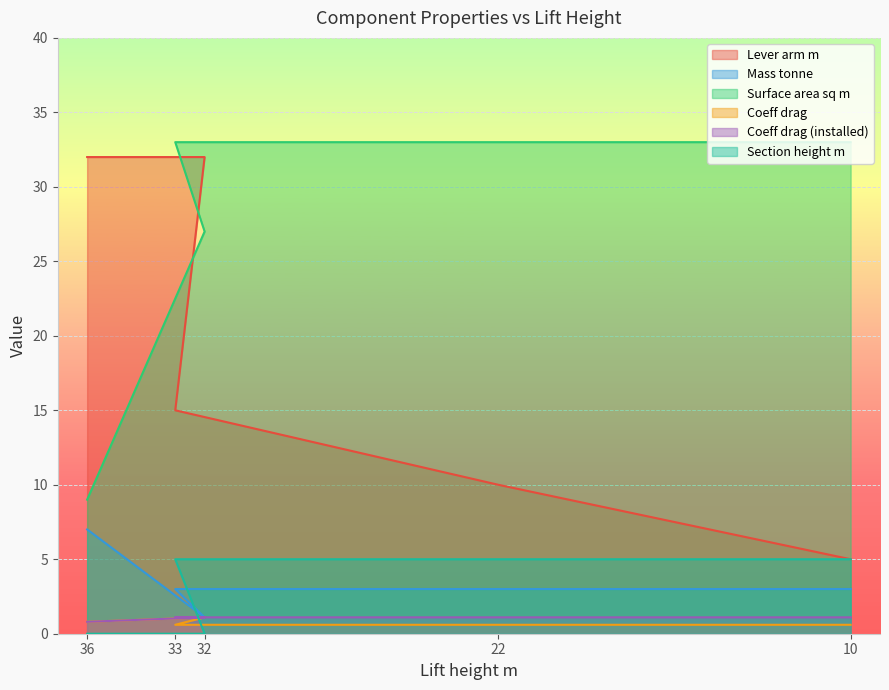

Between 22 and 32, which is larger?

32